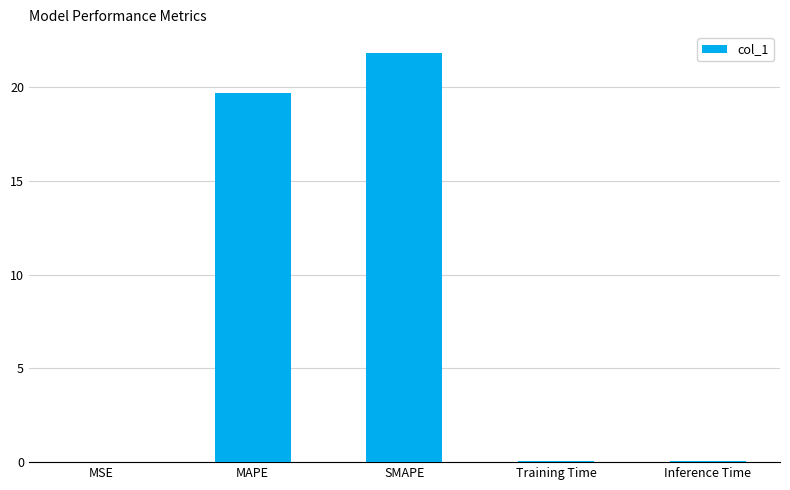

What is the sum of all values?

41.6